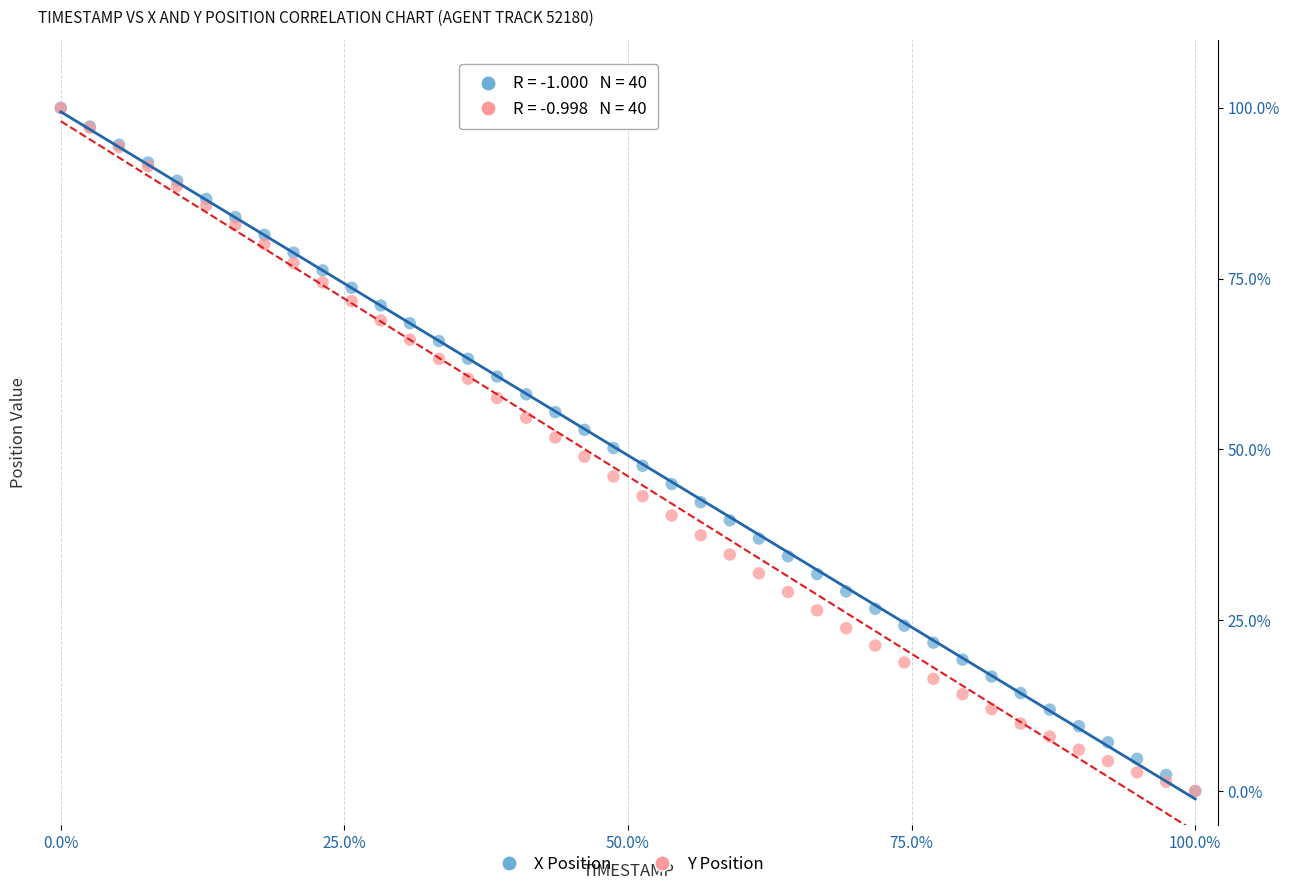

What are all the series names shown in the legend?

X Position, Y Position